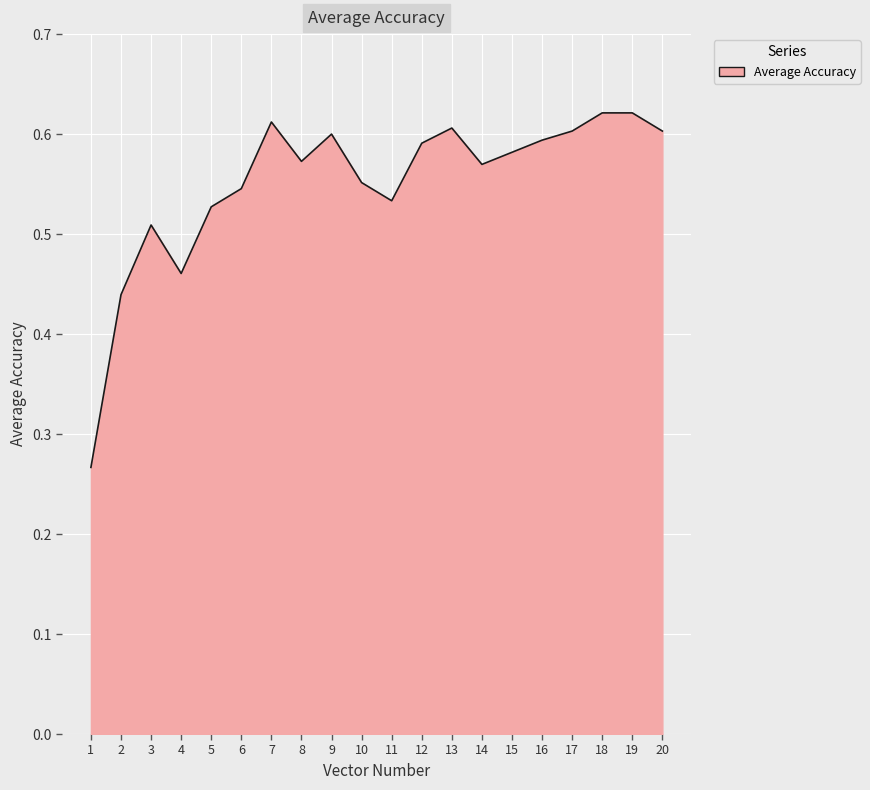

Is it true that the value at 7 is 0.4?

False